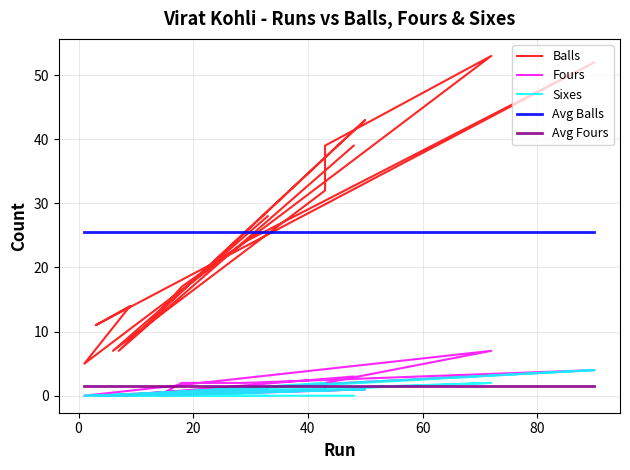

Which series has the widest spread of values?

Balls